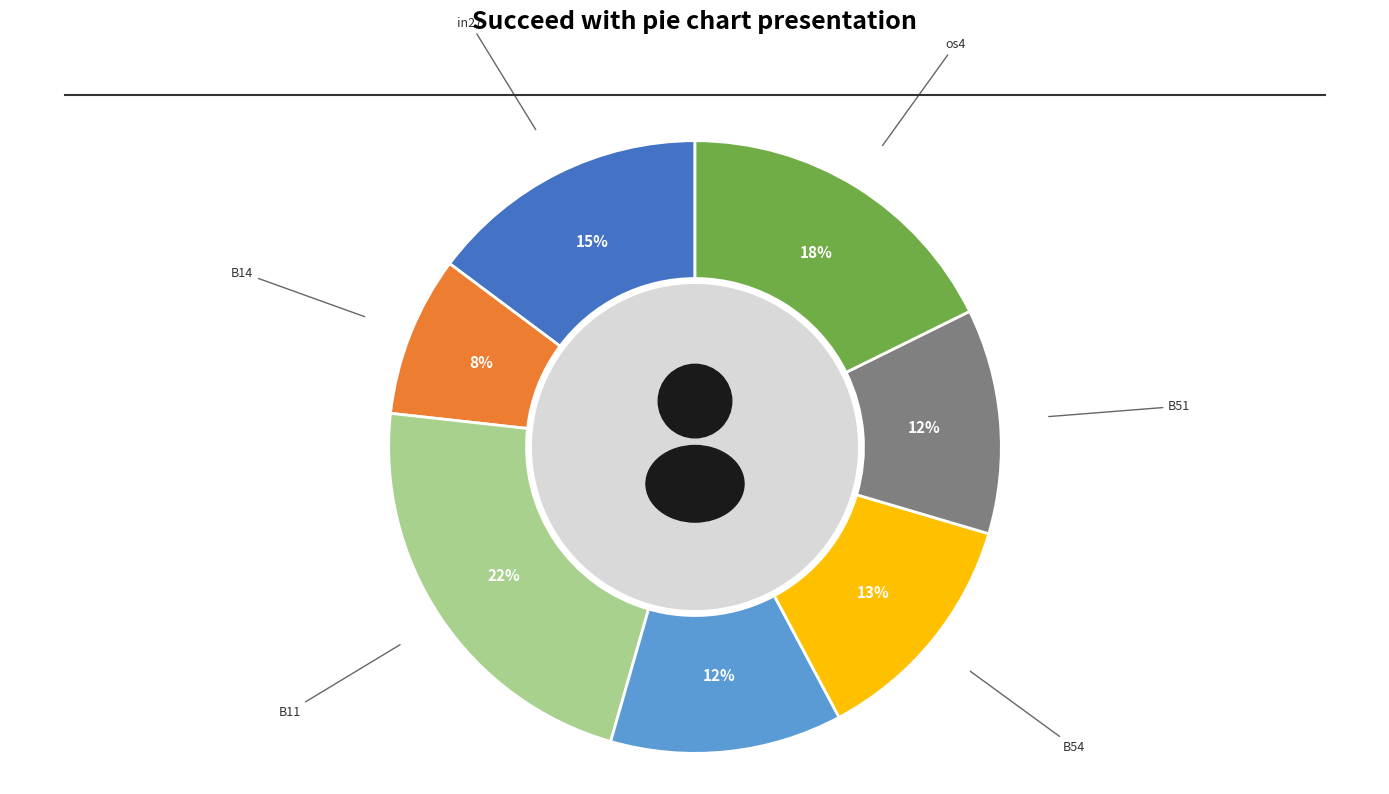

What is the smallest slice in the pie chart?

B14